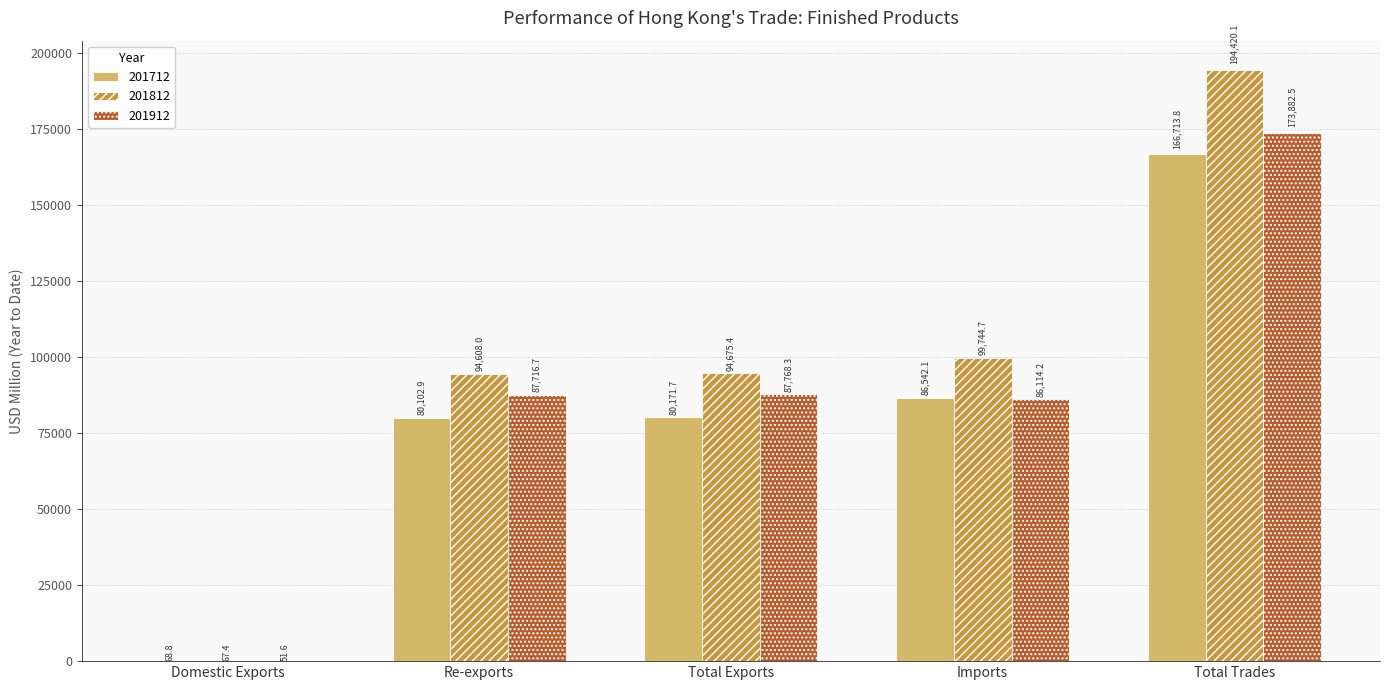

What are all the series names shown in the legend?

201712, 201812, 201912